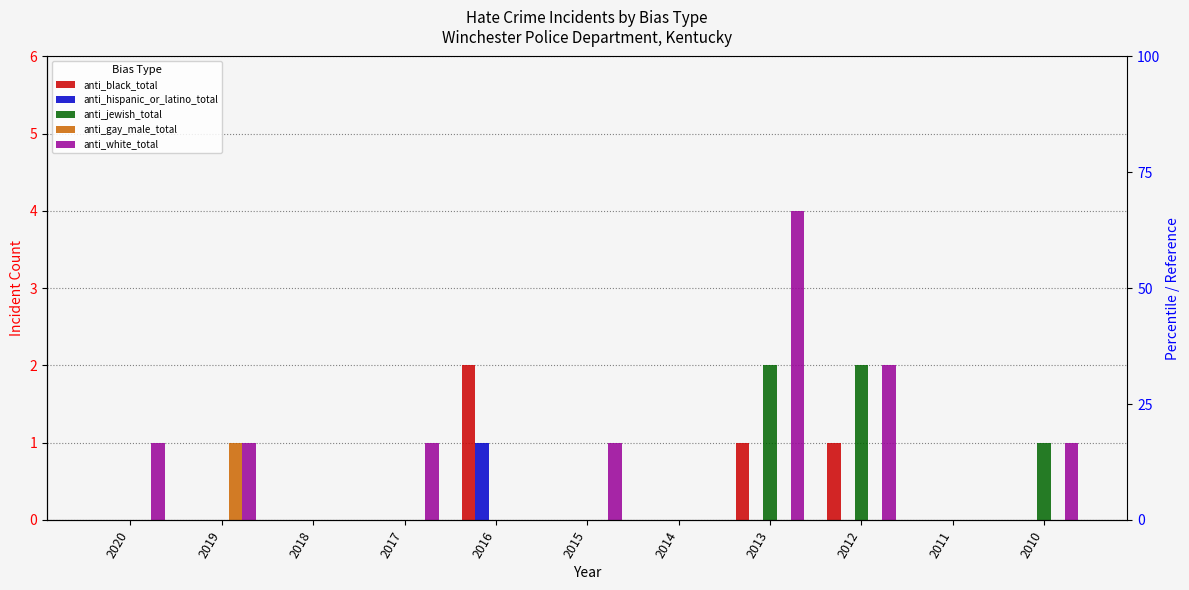

Which series changed the most between 2017 and 2012?

anti_jewish_total